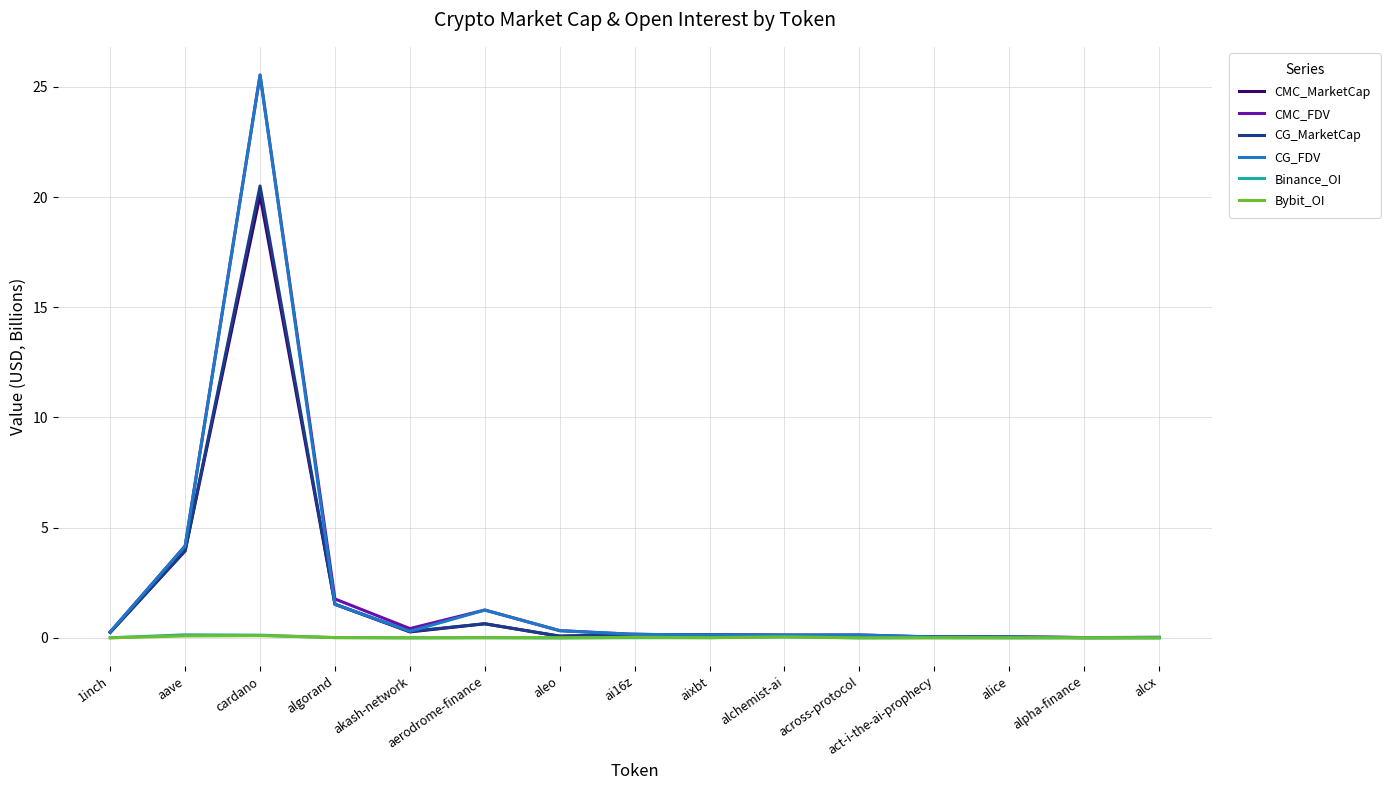

True or false: CMC_FDV has more than 1 points higher than both neighbors.

True